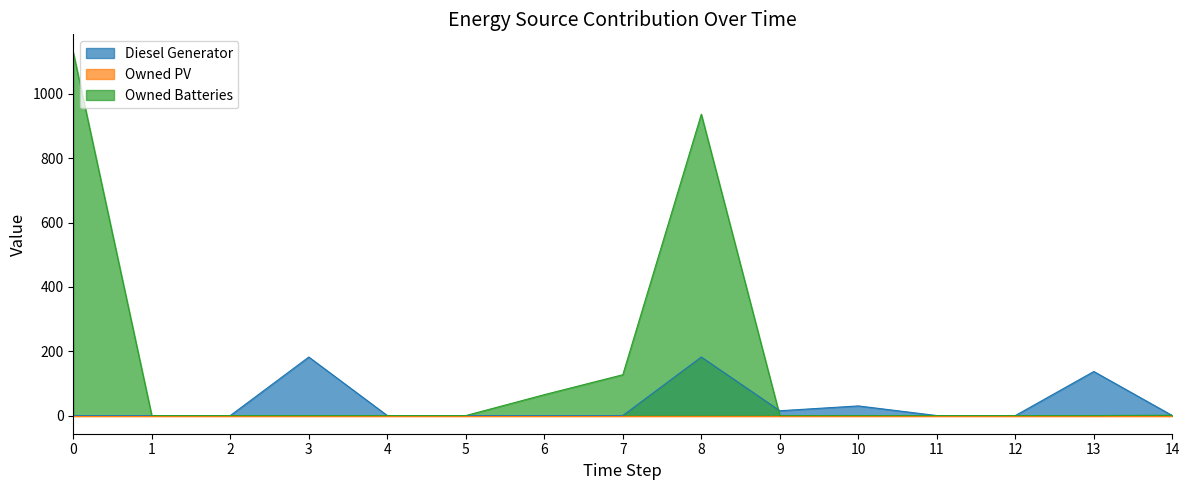

Which series has the widest spread of values?

Owned Batteries